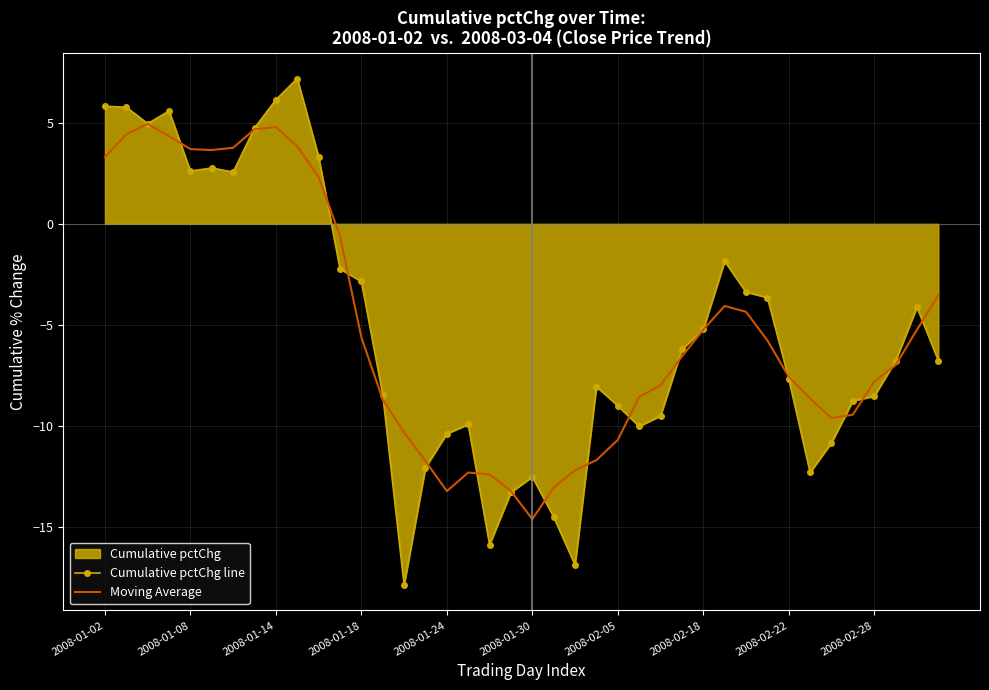

At which label does Cumulative pctChg line reach its minimum?

14